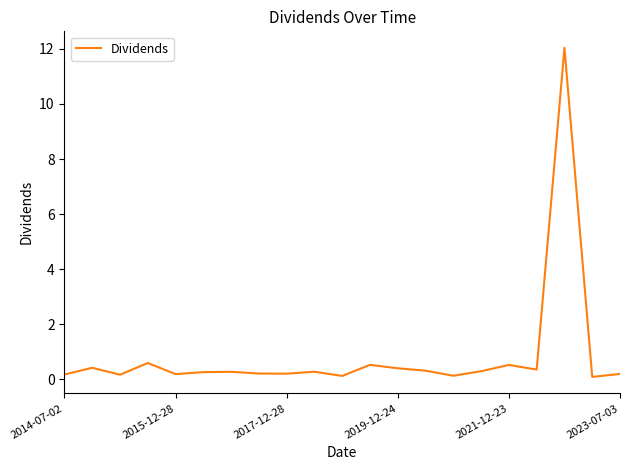

Reading left to right, list all the values displayed in this chart.

0.2	0.4	0.2	0.6	0.2	0.3	0.3	0.2	0.2	0.3	0.1	0.5	0.4	0.3	0.1	0.3	0.5	0.3	12.0	0.1	0.2